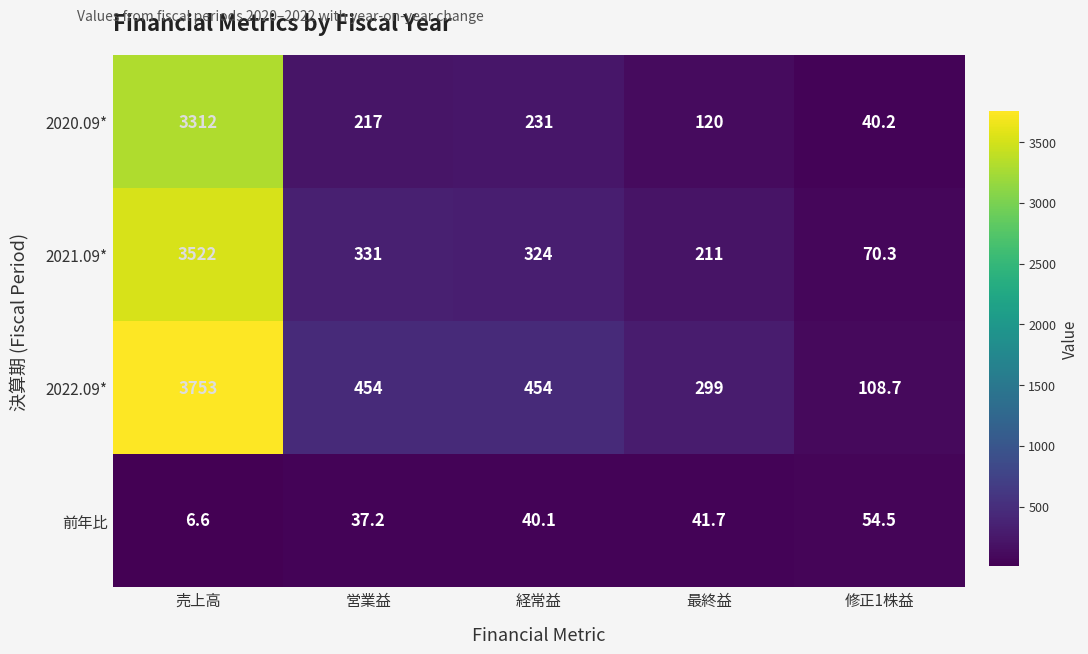

Which series has the largest total across all categories?

2022.09*